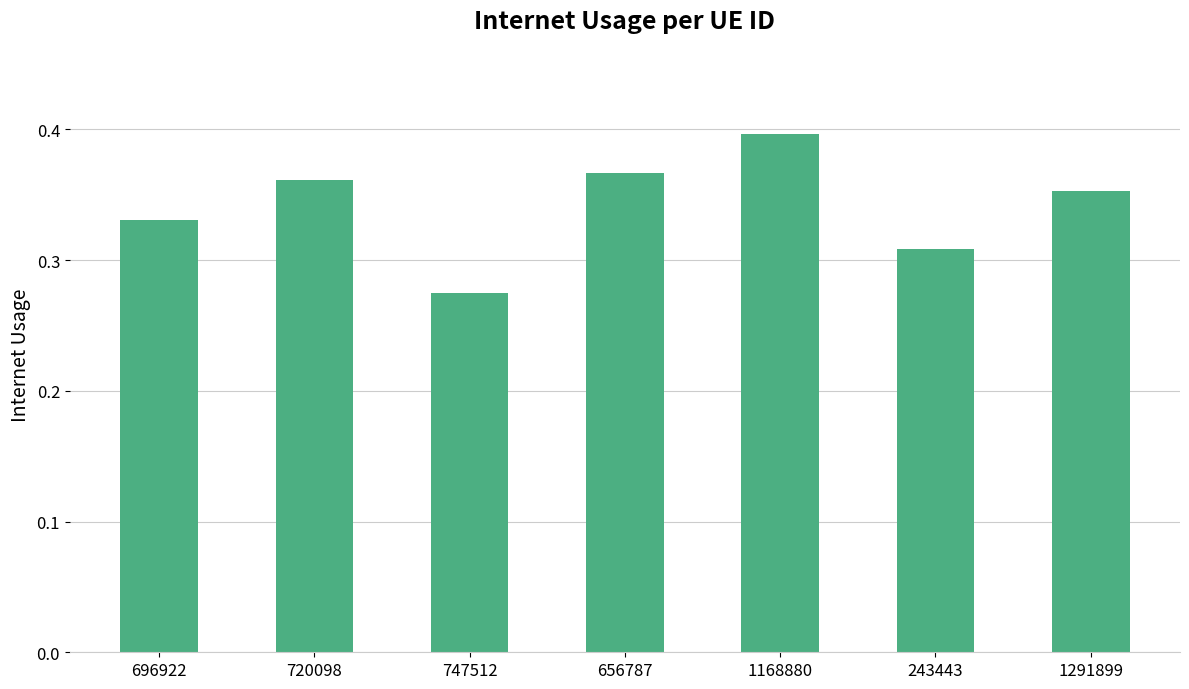

Are the bars horizontal?

No